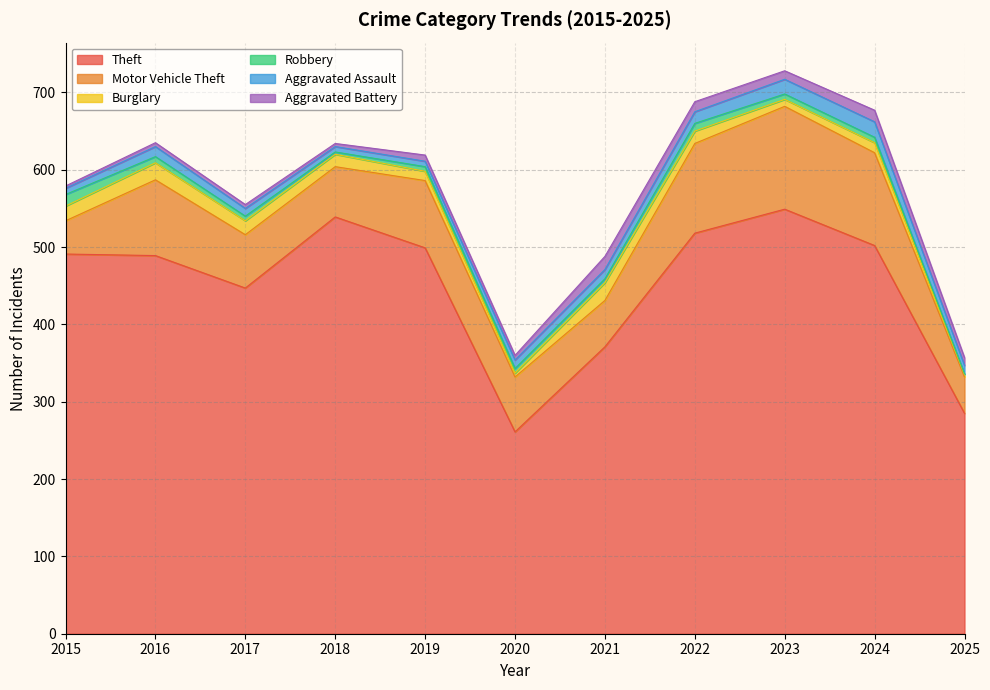

Reading left to right, list all the values displayed in this chart.

Theft: 491	489	447	539	499	261	371	518	549	502	285
Motor Vehicle Theft: 43	98	69	65	87	71	60	116	133	120	47
Burglary: 19	22	18	16	12	5	23	16	9	13	3
Robbery: 15	8	6	3	6	6	5	10	7	7	1
Aggravated Assault: 8	13	10	7	7	11	12	15	19	20	11
Aggravated Battery: 3	5	5	4	8	6	17	13	11	15	10